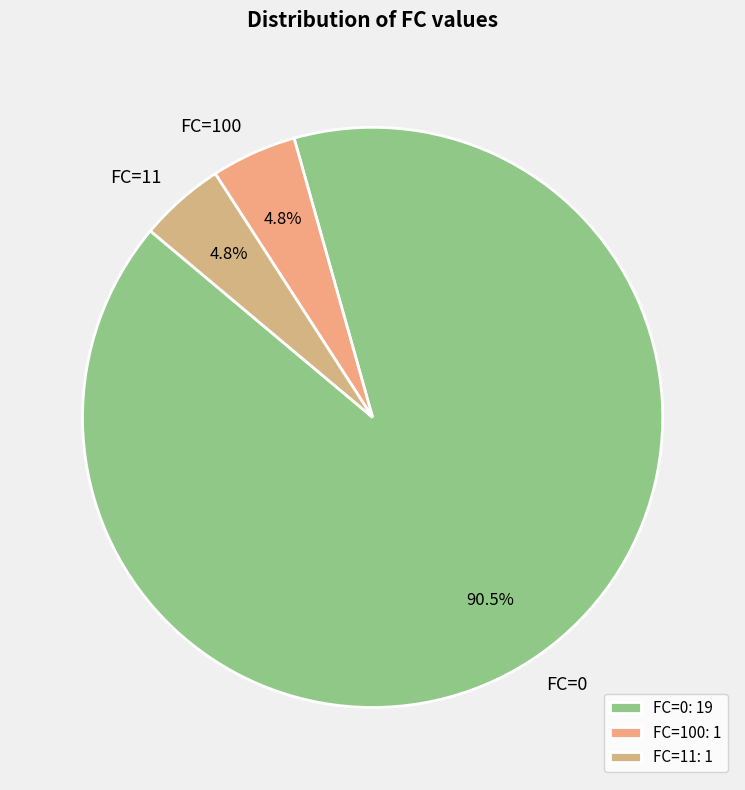

What is the largest slice in the pie chart?

FC=0